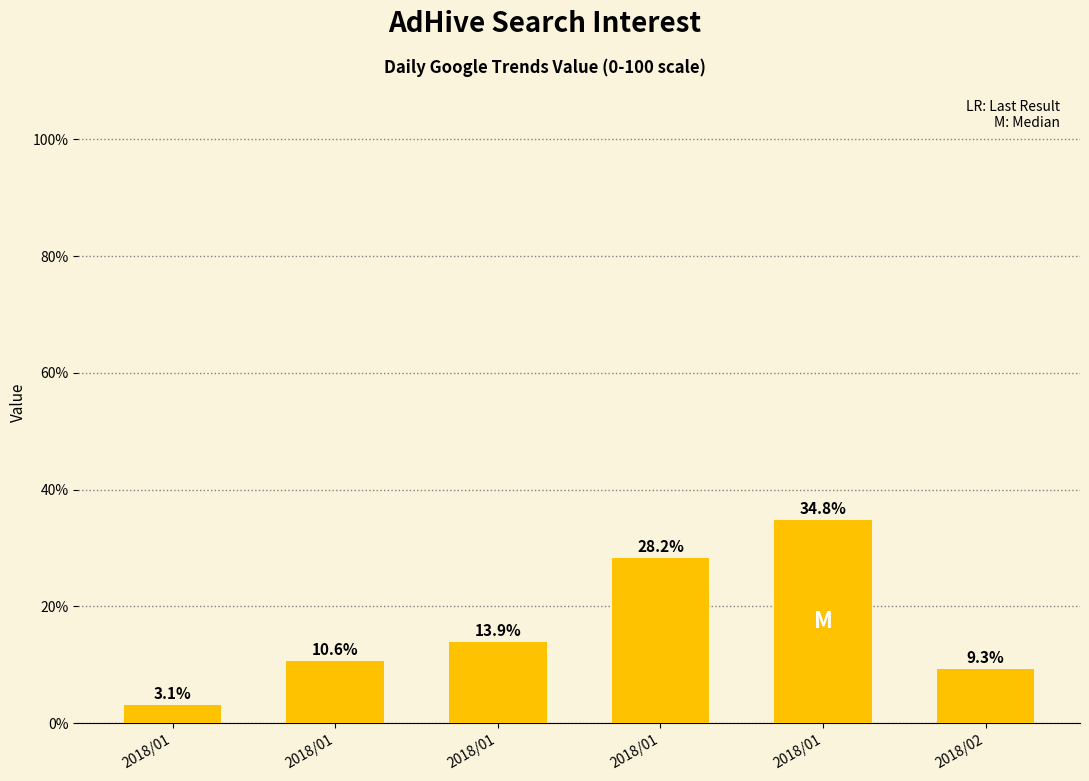

The chart shows a value of 4.6 at 2018/02. True or false?

False